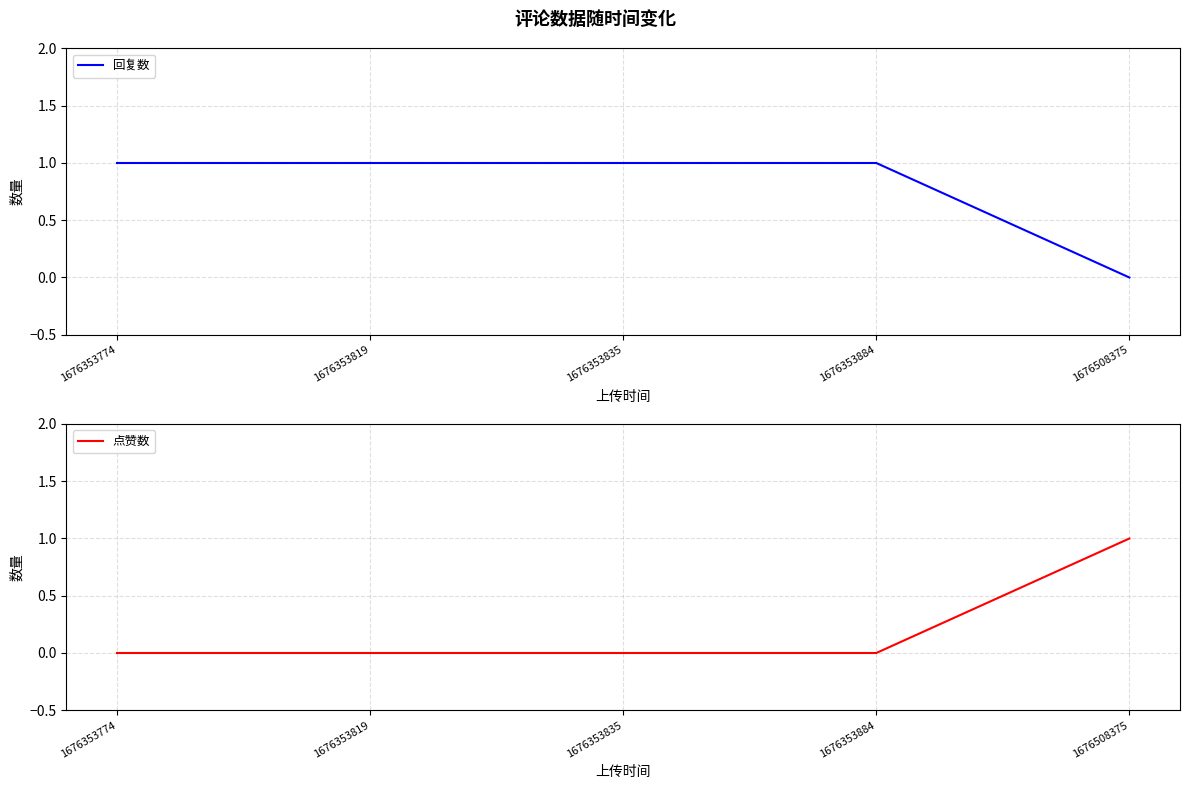

Which series ends up on top after the final intersection of 回复数 and 点赞数?

点赞数